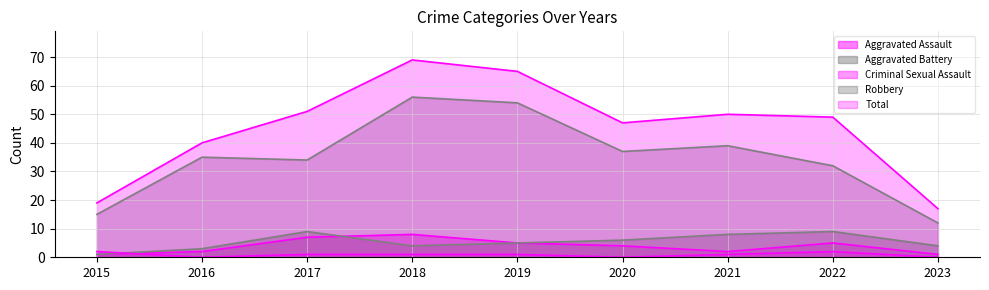

Which series has the largest total across all categories?

Total